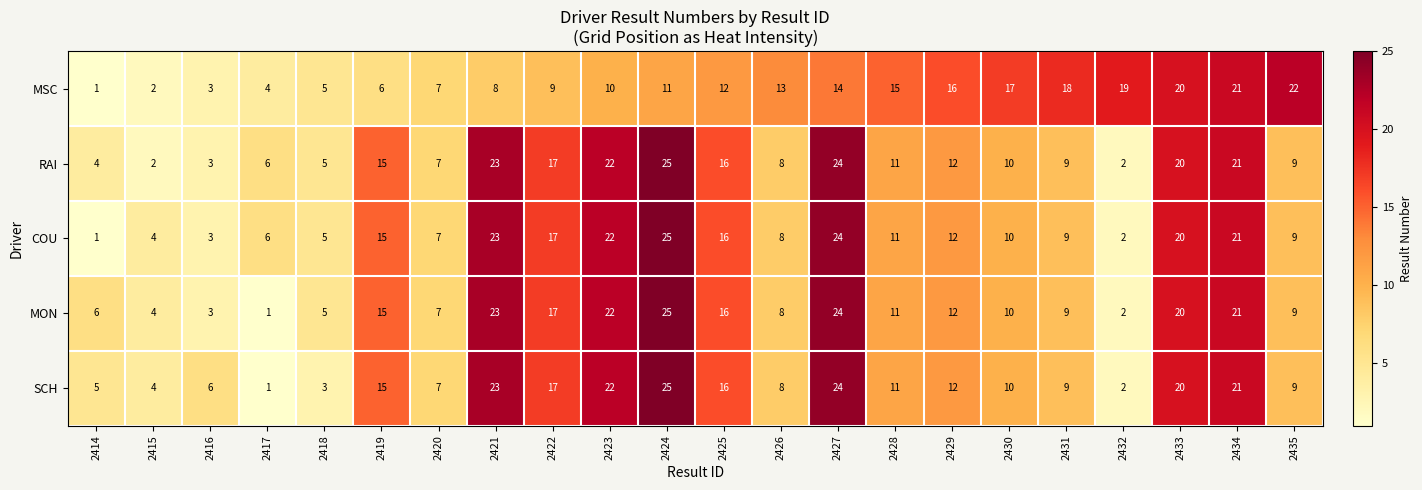

Between 2420 and 2428, which series saw the biggest shift?

MSC